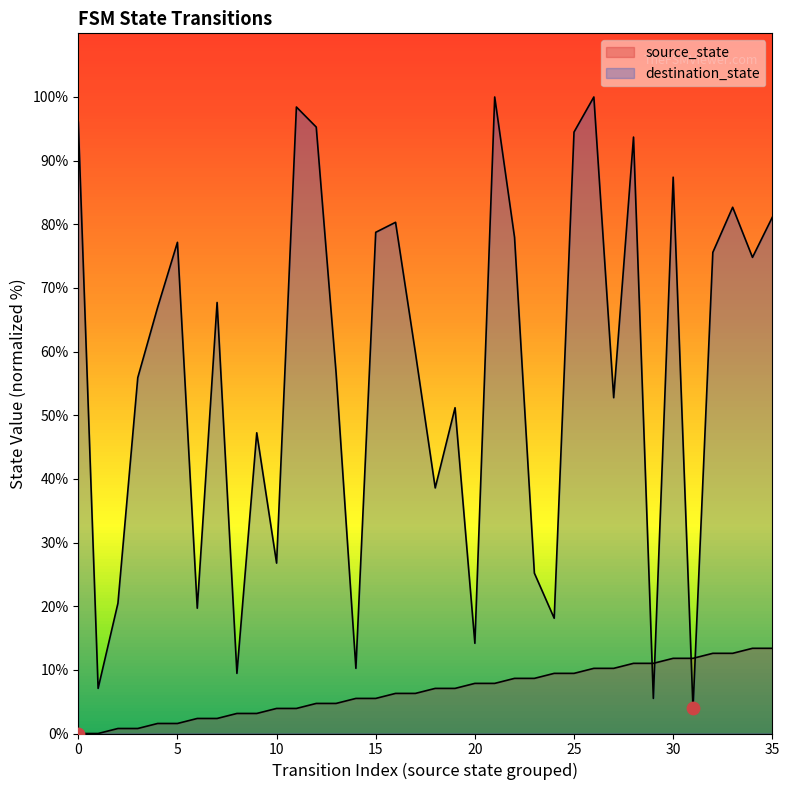

Which series reaches the minimum Y coordinate?

source_state